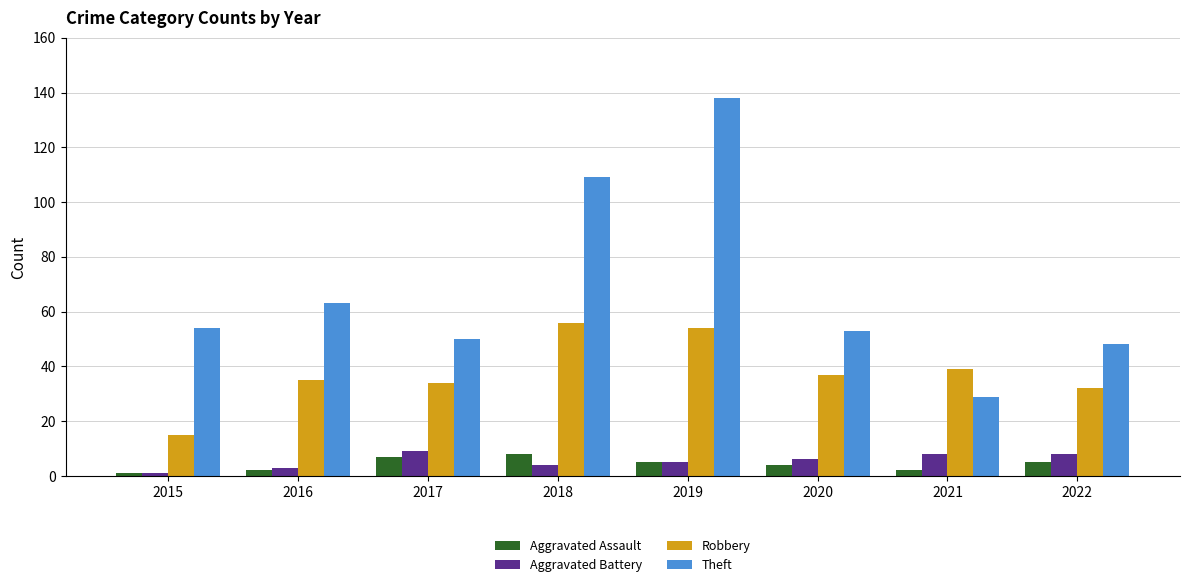

The value of Aggravated Assault at 2022 is 5. True or false?

True